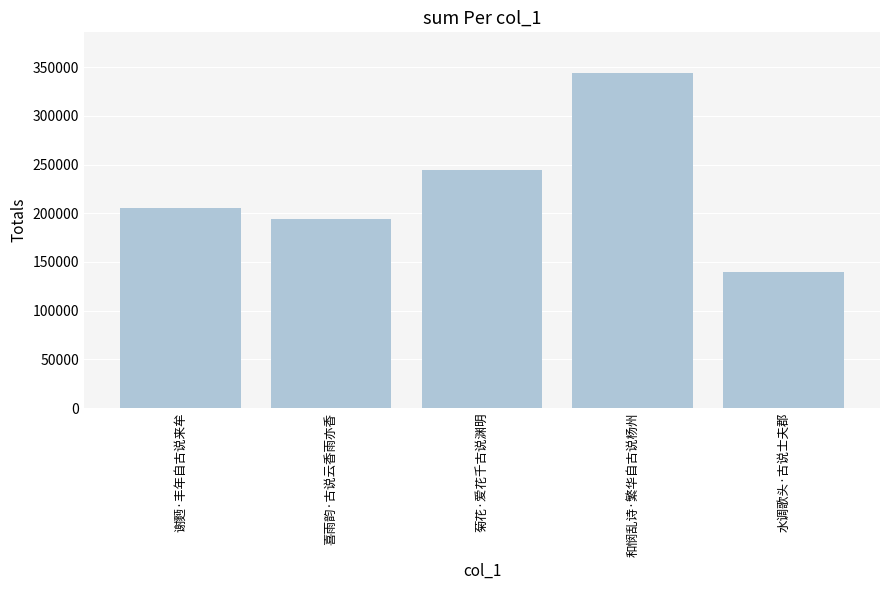

Reading right to left, list all the values displayed in this chart.

139548	344430	244930	194607	204989